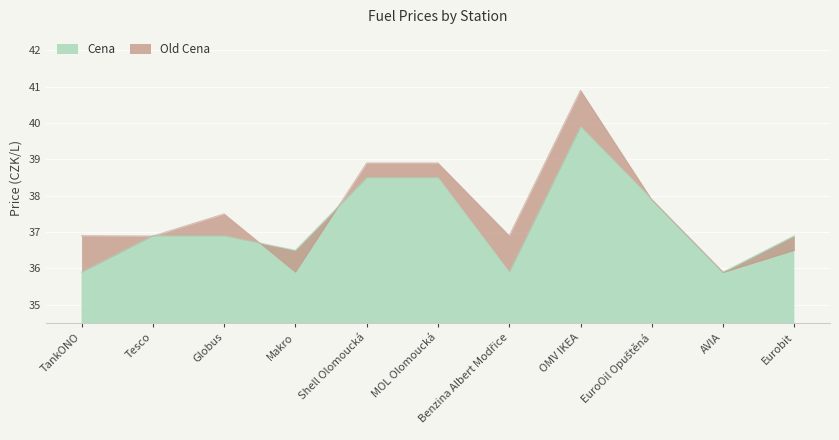

What are all the series names shown in the legend?

Old Cena, Cena